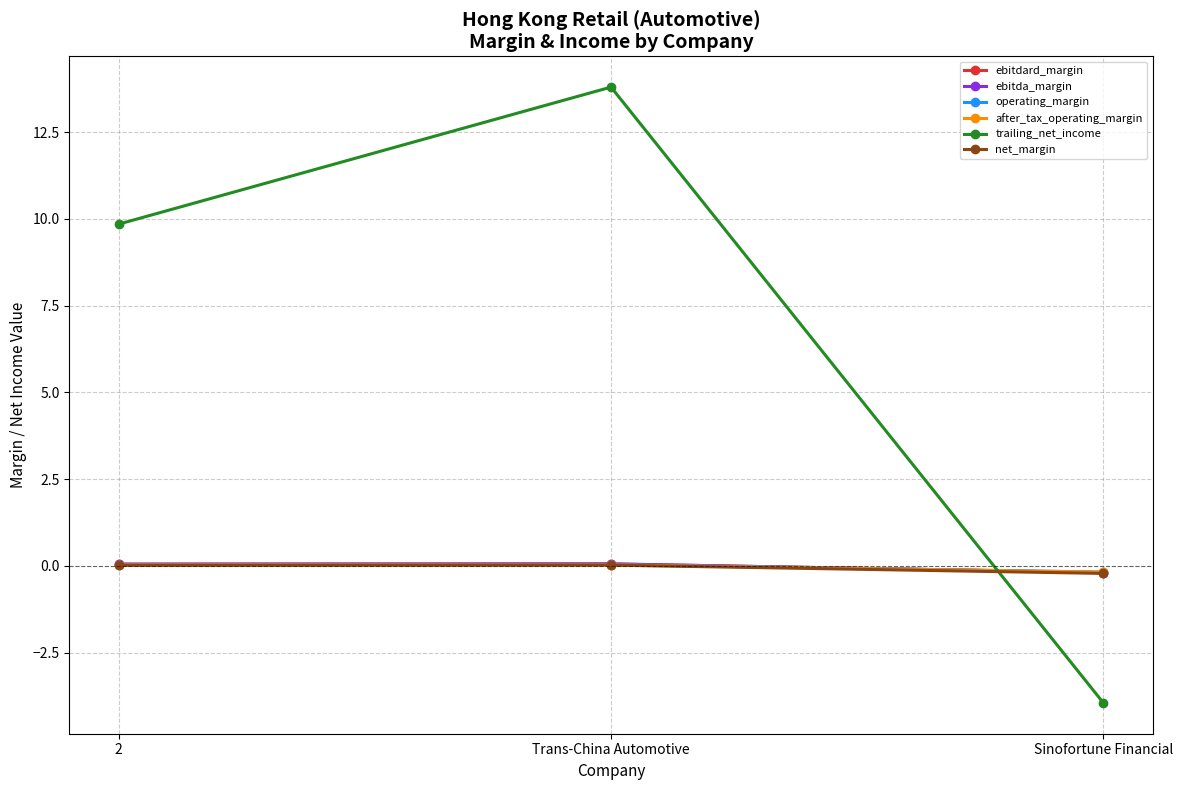

True or false: ebitdard_margin has a value of 0.1 at Trans-China Automotive.

True